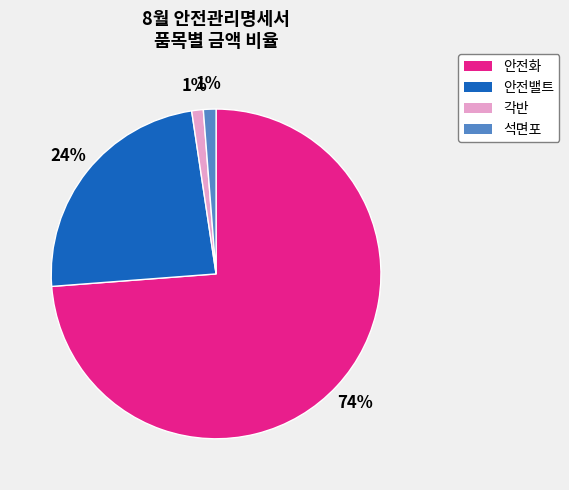

How many slices are in this pie chart?

4